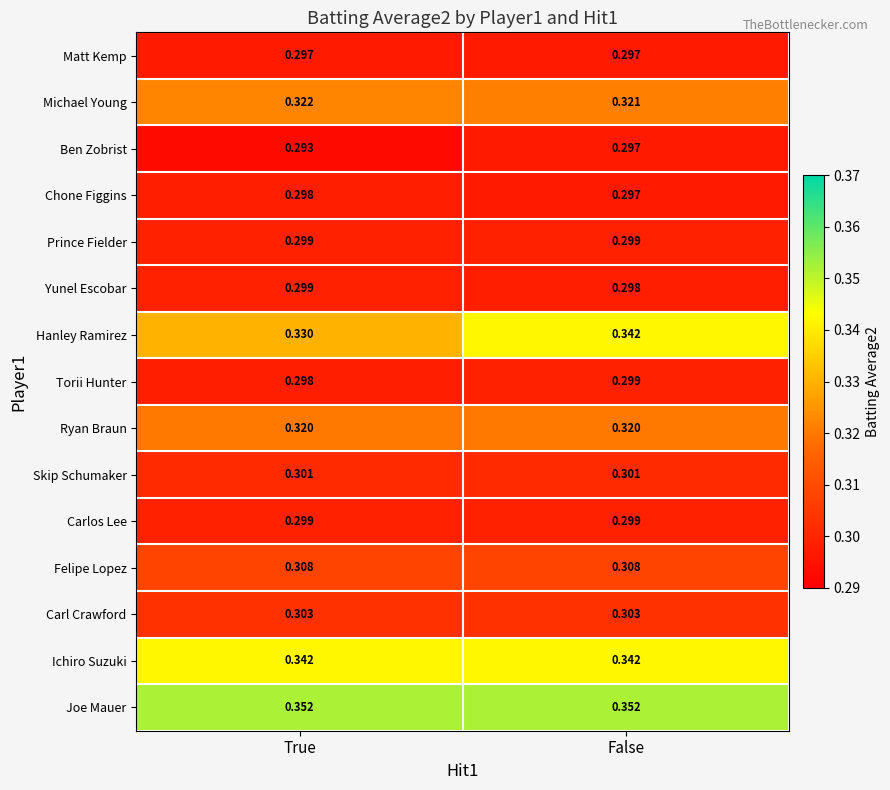

Which series has the largest range (max minus min)?

Hanley Ramirez